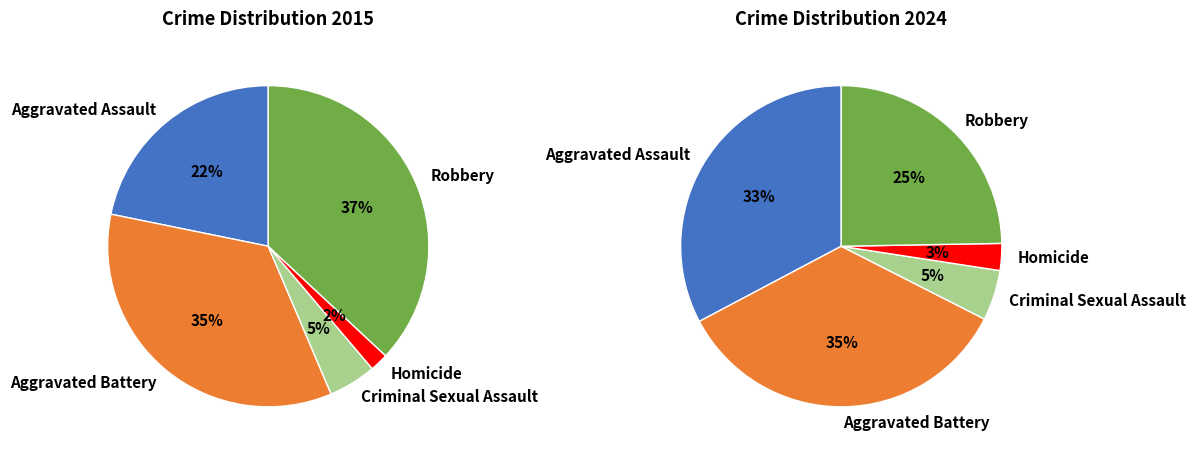

Is there any slice that represents more than half of the pie?

No